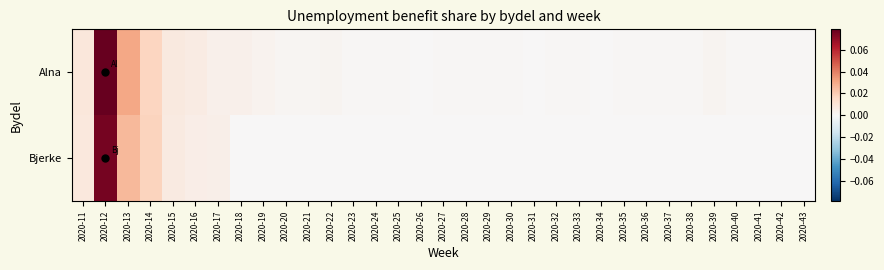

At which category is the sum across all series the highest?

2020-12